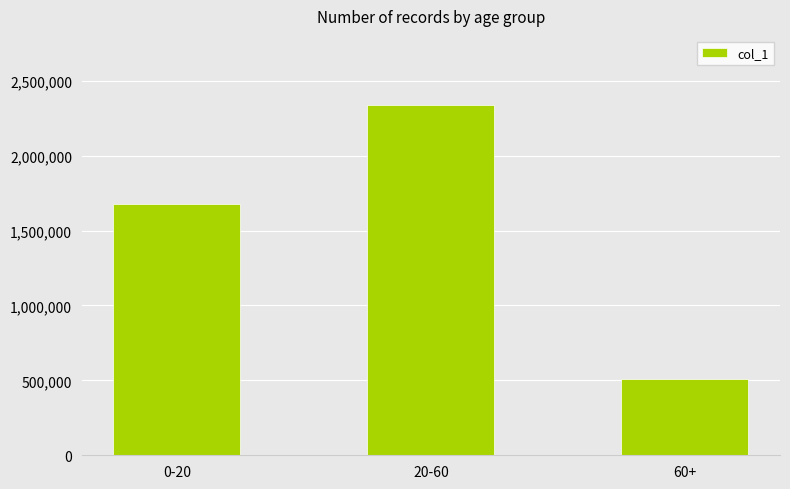

True or false: the data shows 913647 at 60+.

False